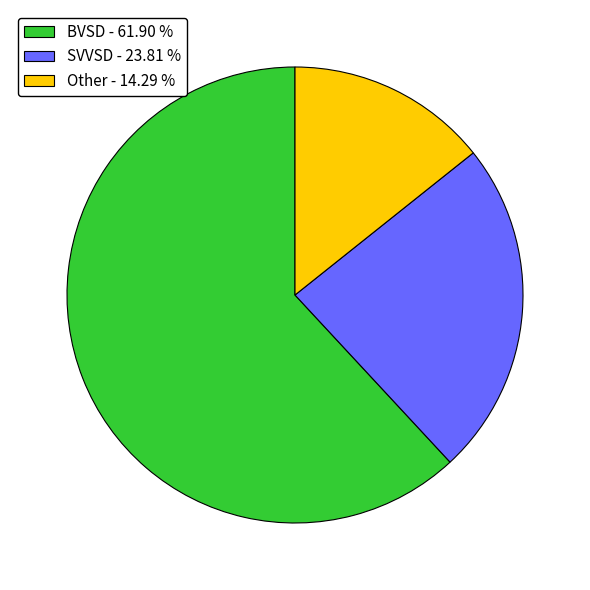

What is the ratio of the value at BVSD - 61.90 % to the value at SVVSD - 23.81 %?

2.6